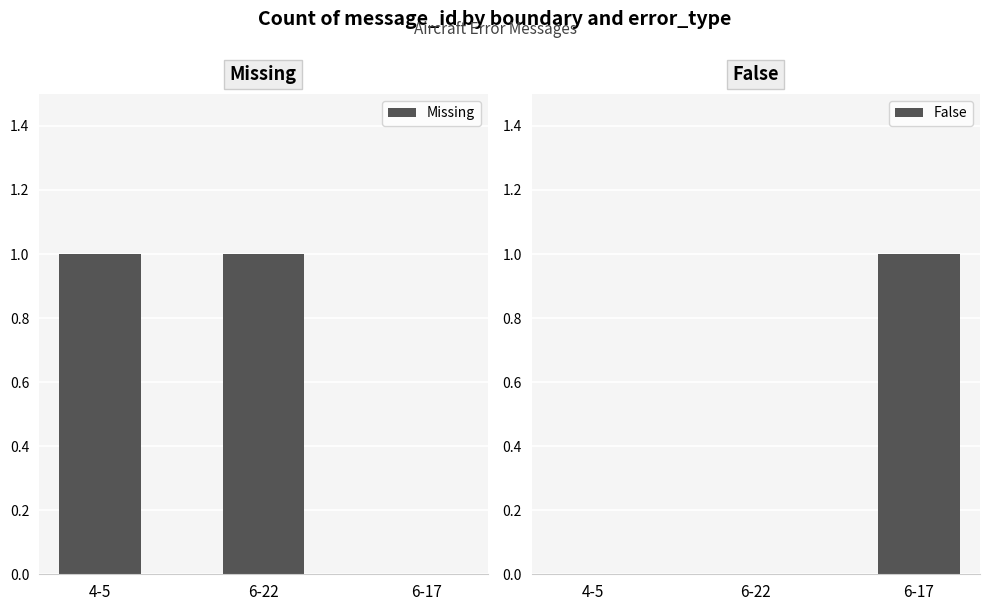

Reading right to left, extract all data points from this chart.

Missing: 0	1	1
False: 1	0	0